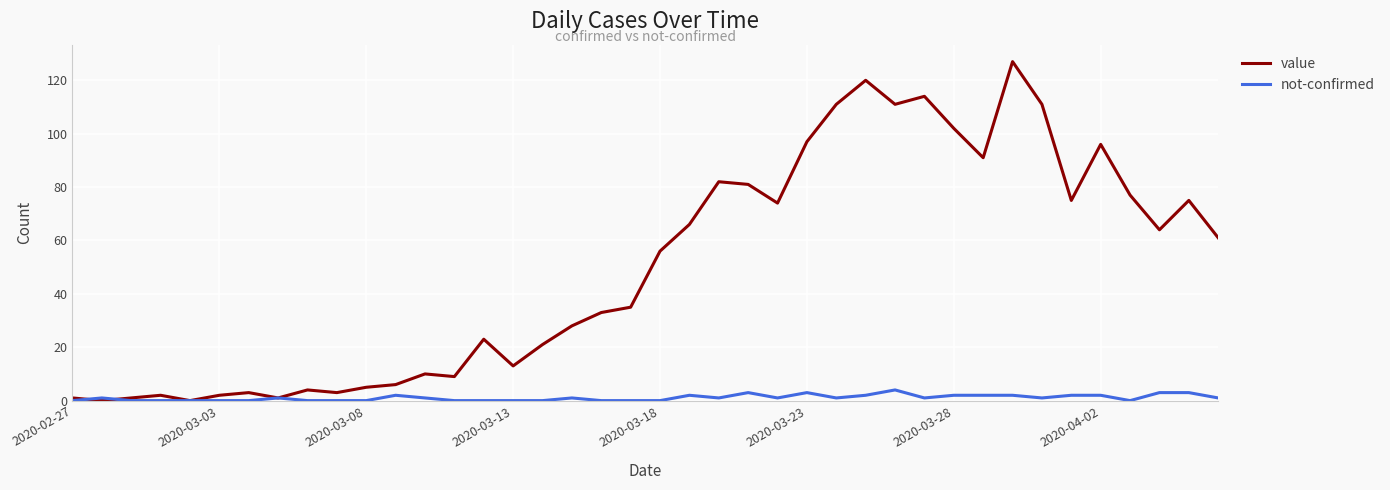

After their last crossing, which series has the higher values: not-confirmed or value?

value